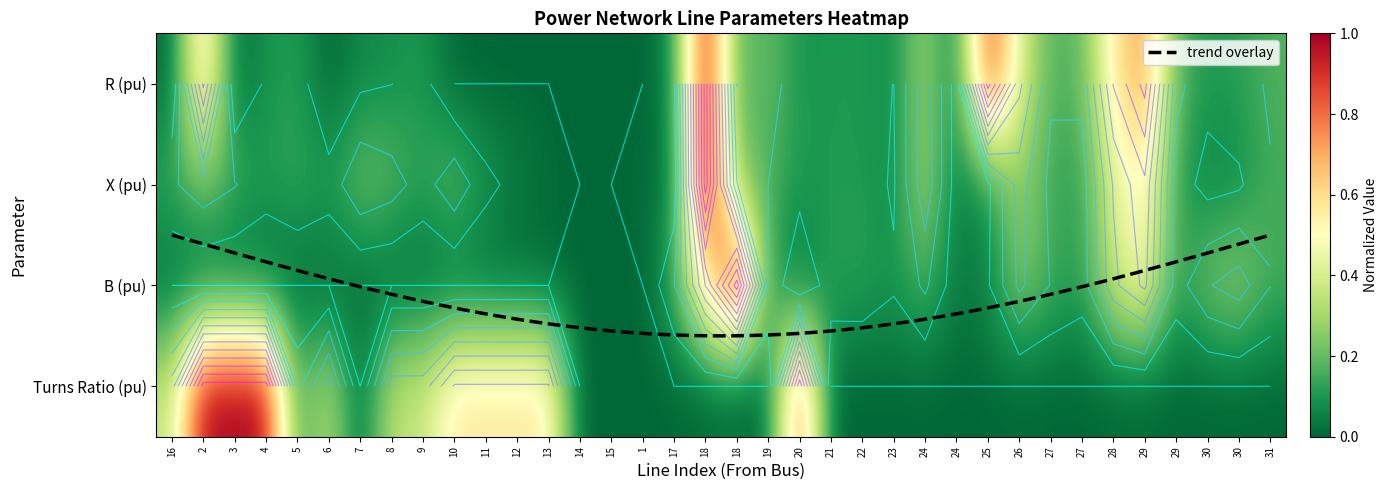

Is it true that B equals 0.2 at 29?

False